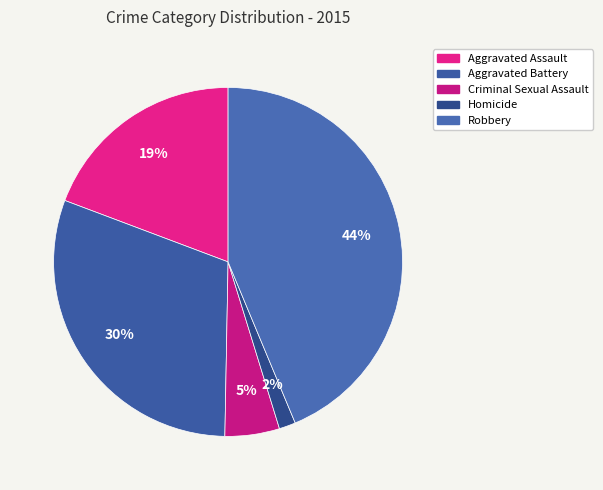

True or false: Aggravated Battery accounts for 39% of the total.

False